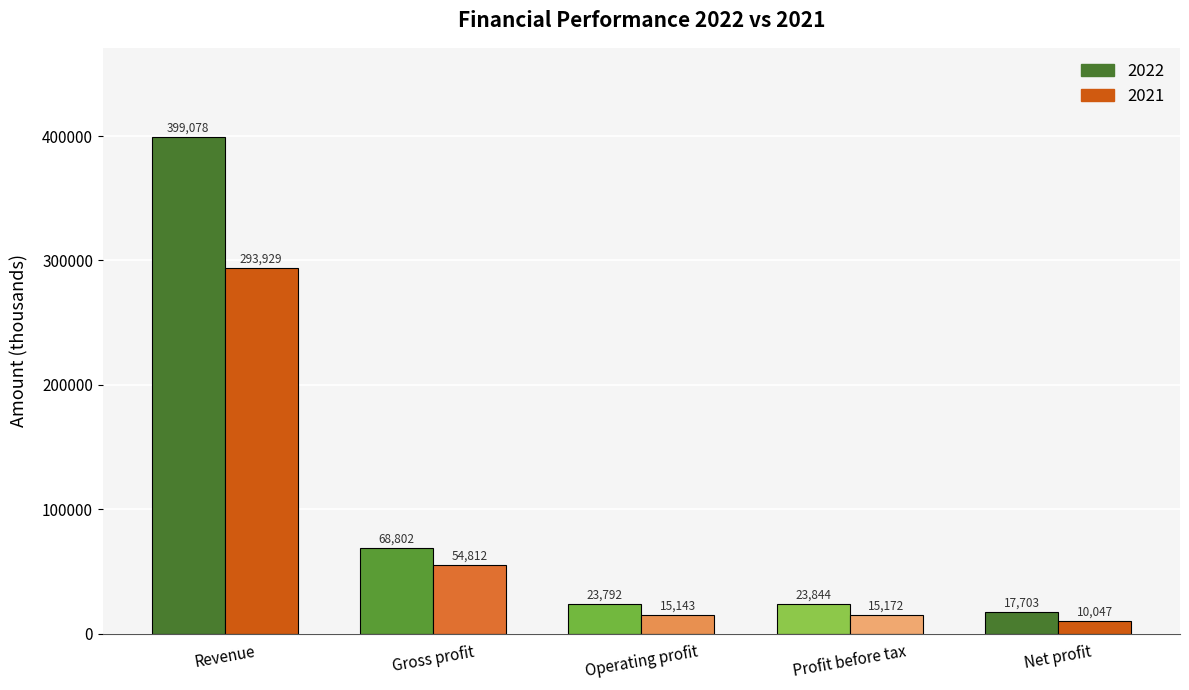

True or false: 2021 has a value of 293929 at Revenue.

True